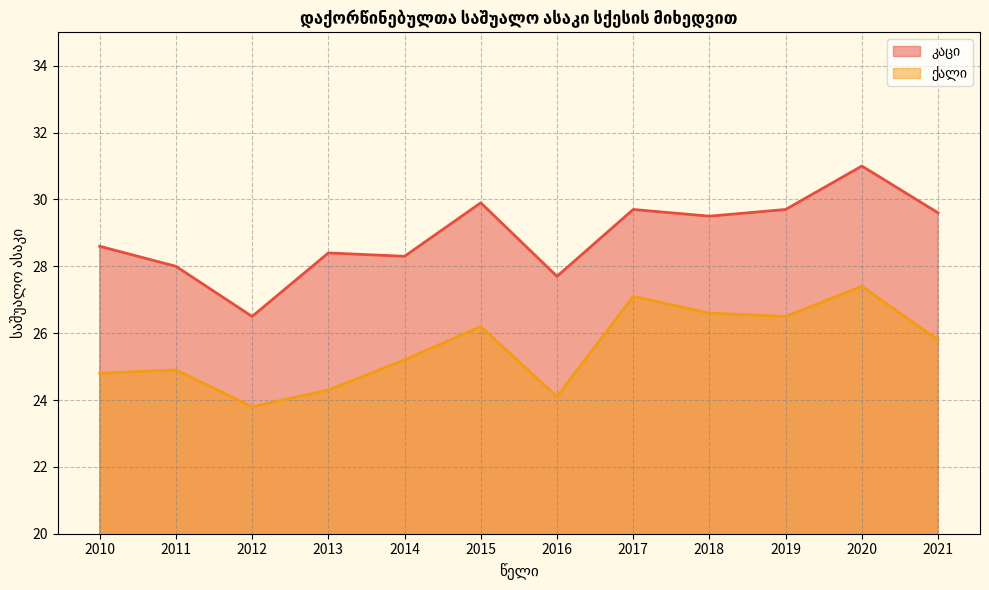

What are all the series names shown in the legend?

კაცი, ქალი